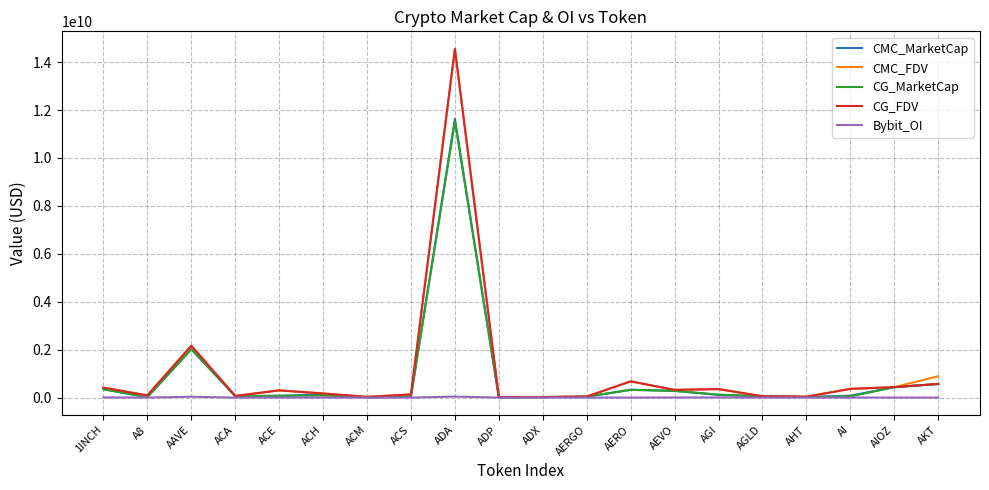

At which label does CG_MarketCap first exceed 73109833?

1INCH